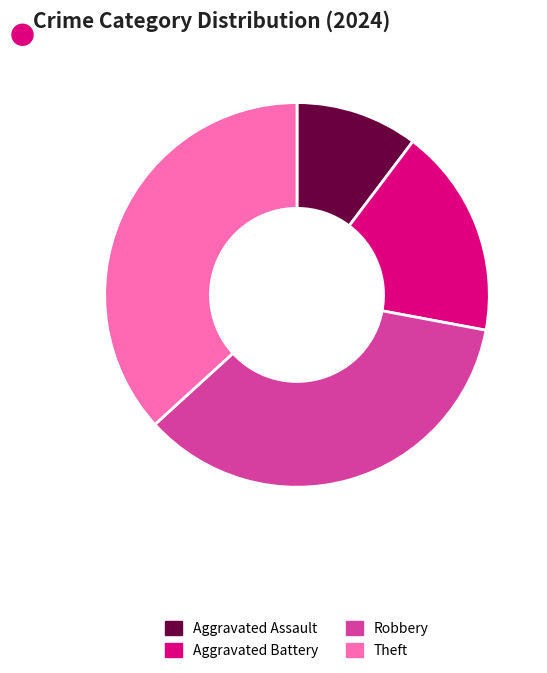

Is the sum of Aggravated Assault and Theft greater than half?

No